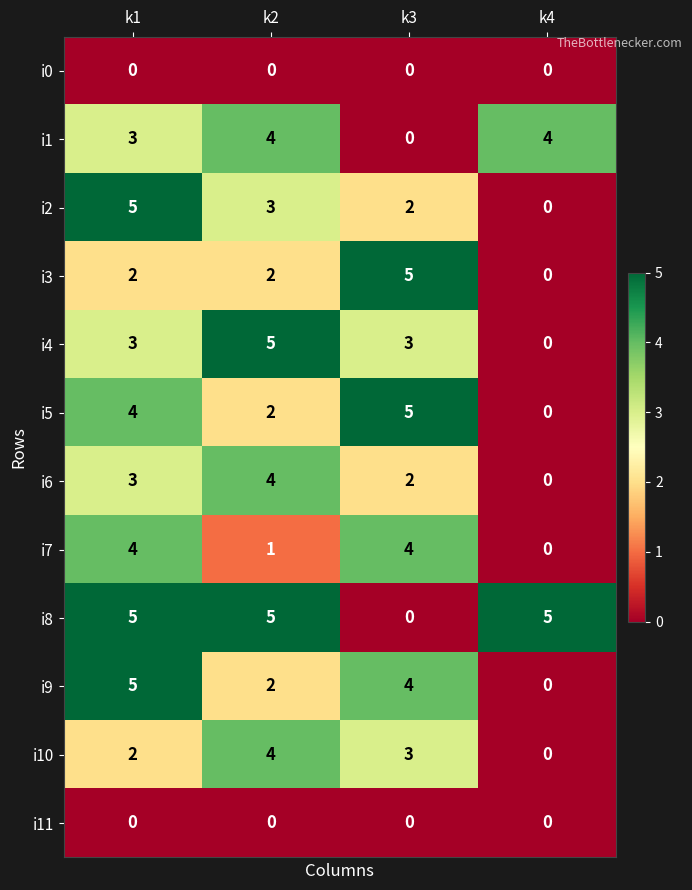

How many data points in i10 are less than 3?

2